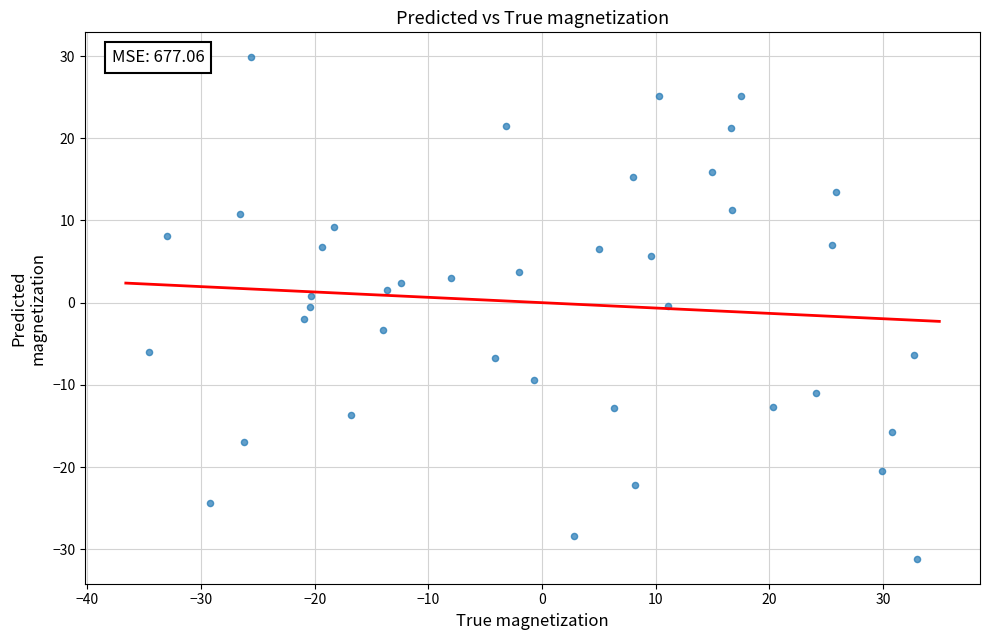

What is the range of X values (max minus min)?

67.6